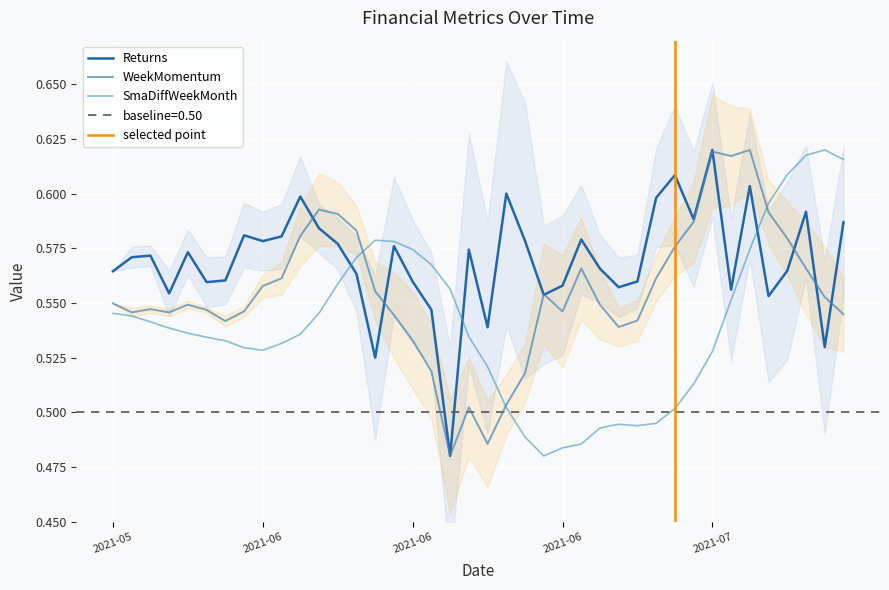

What is the label of the 40th point from the left?

2021-07-16